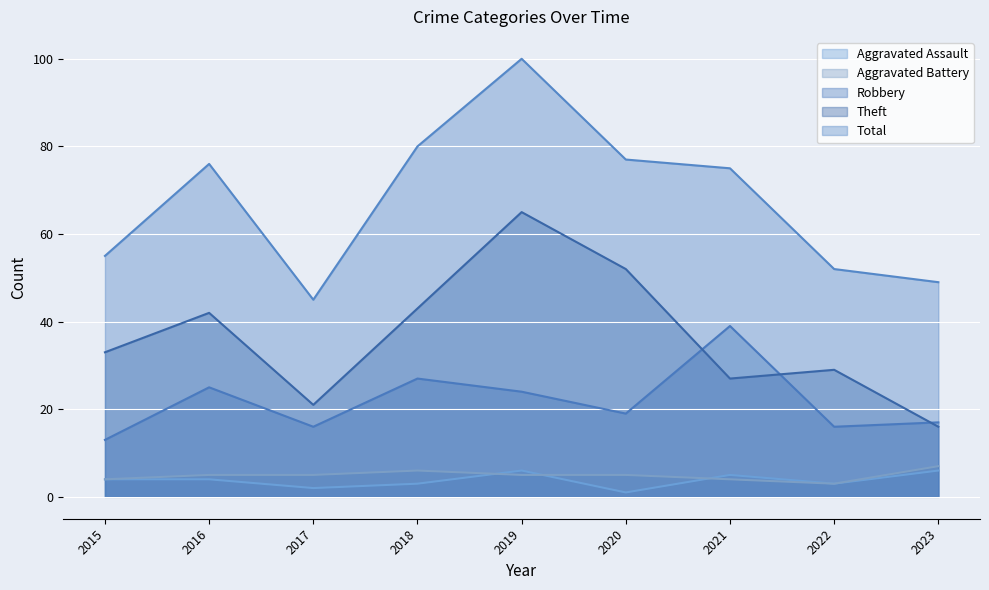

Read the Robbery value at 2017.

16